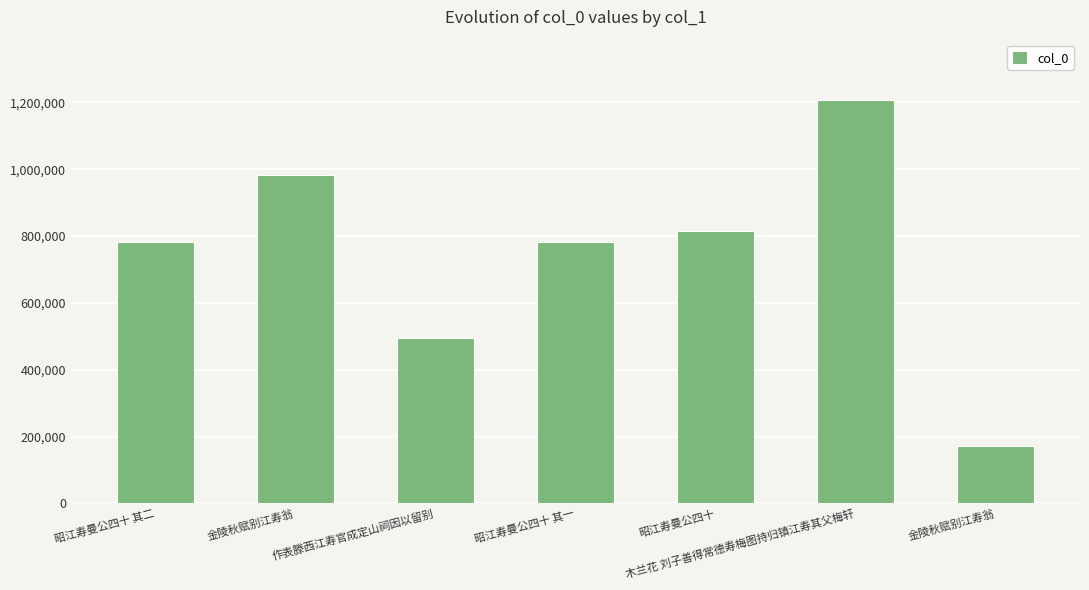

Where does the data first go above 781682?

金陵秋赋别江寿翁